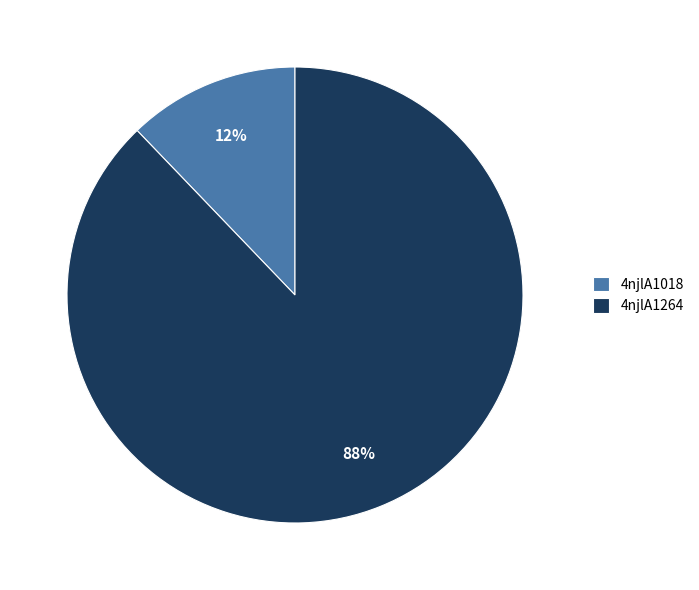

Between 4njlA1018 and 4njlA1264, which is larger?

4njlA1264